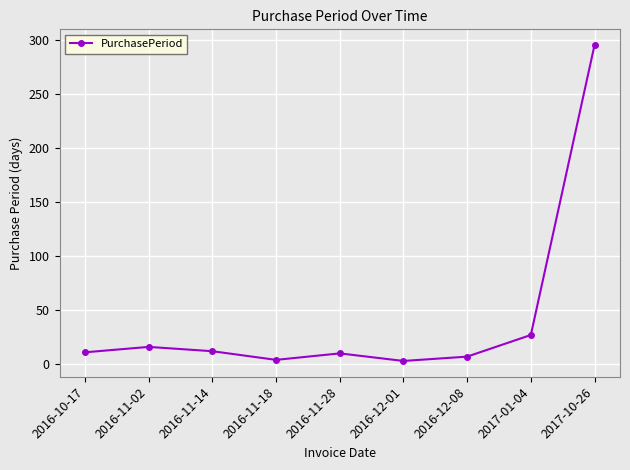

True or false: the data shows 4 at 2016-11-18.

True